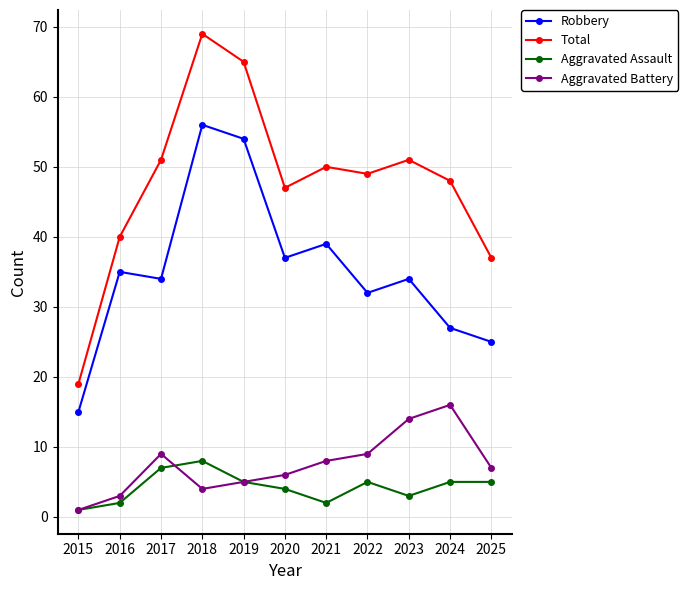

Which series changed the most between 2015 and 2025?

Total